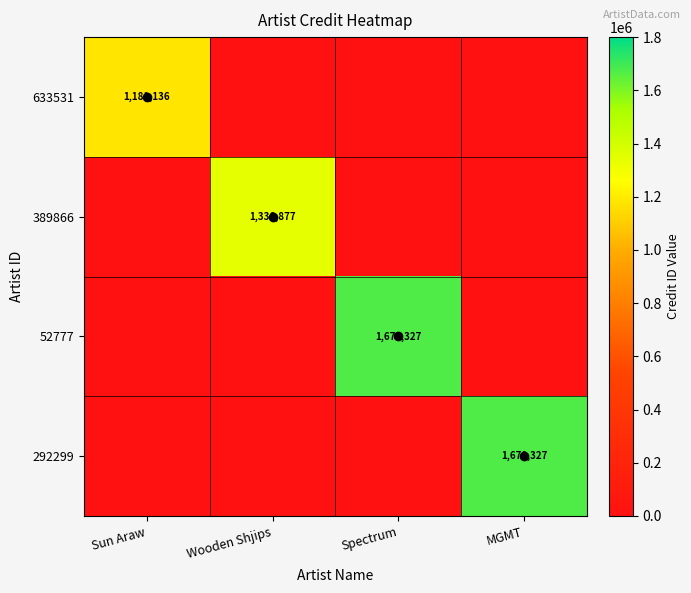

What is the highest value of the 389866 series?

1336877